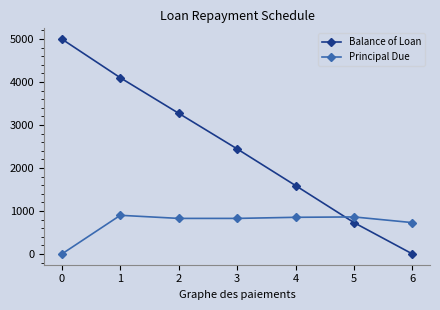

How many lines are shown in the chart?

2